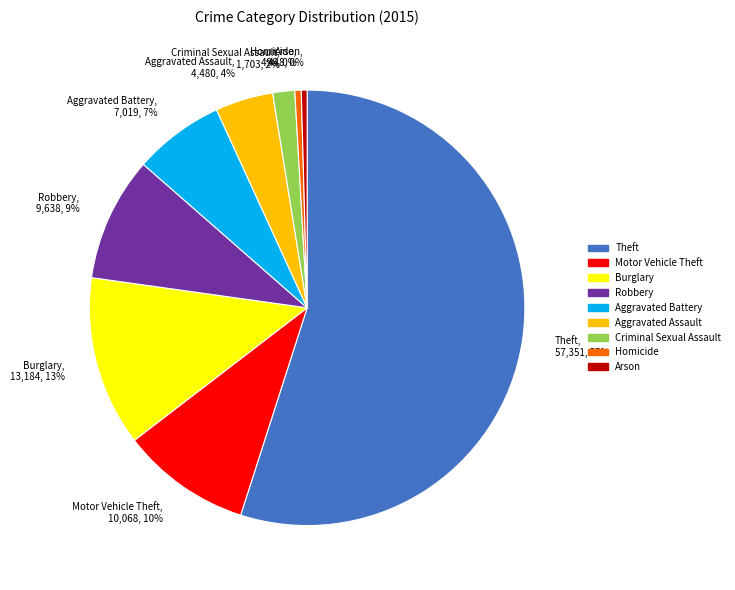

Is the sum of Aggravated Battery and Motor Vehicle Theft greater than half?

No